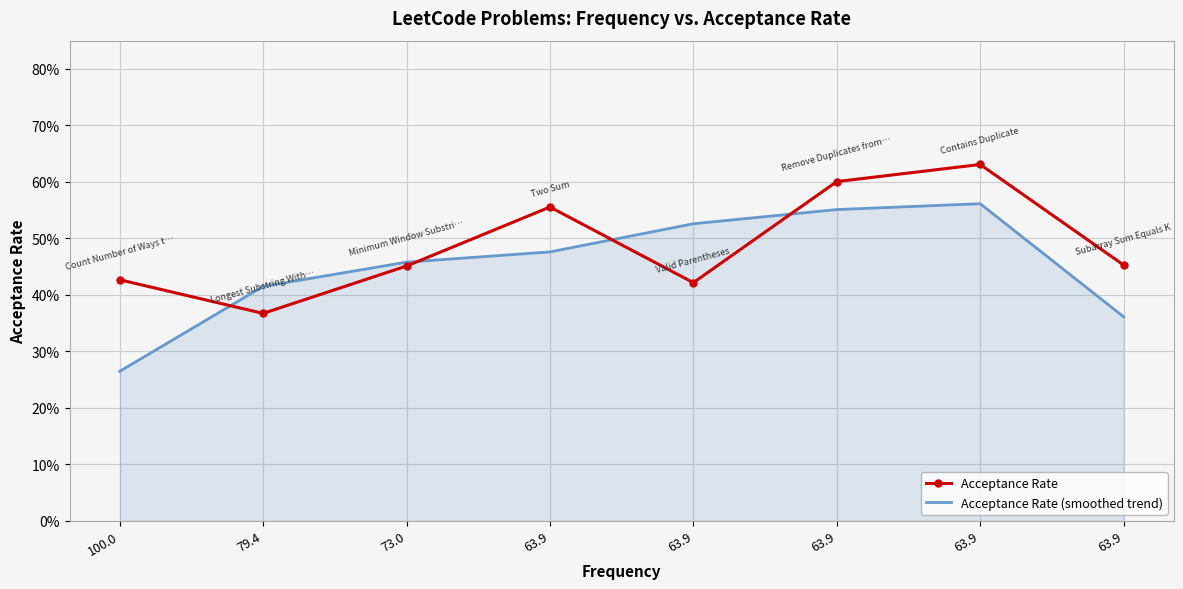

At which category does Acceptance Rate (smoothed trend) reach its first local peak?

63.9